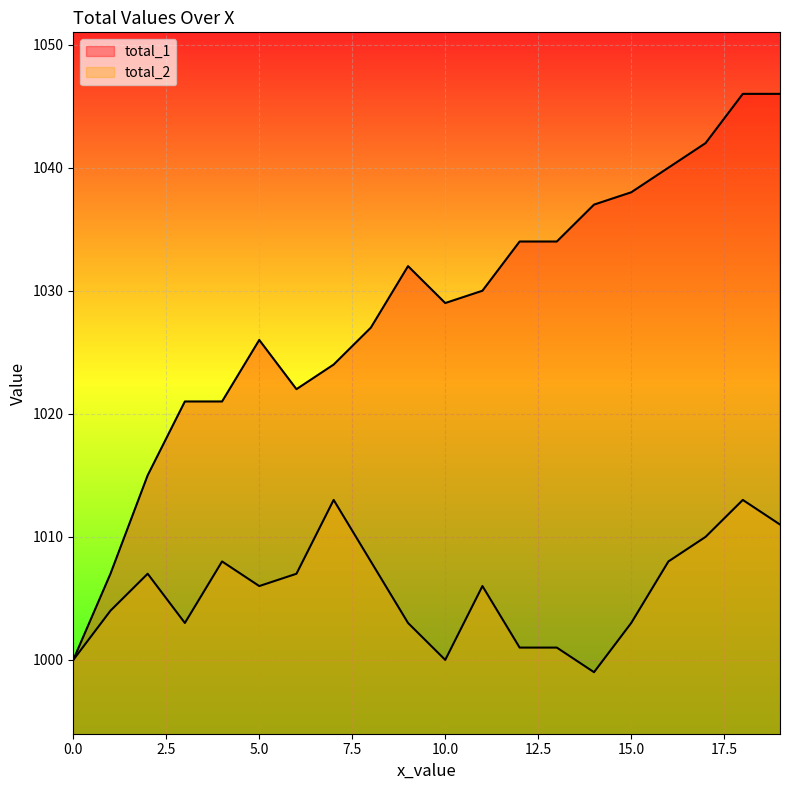

True or false: total_2 and total_1 cross at least once.

False